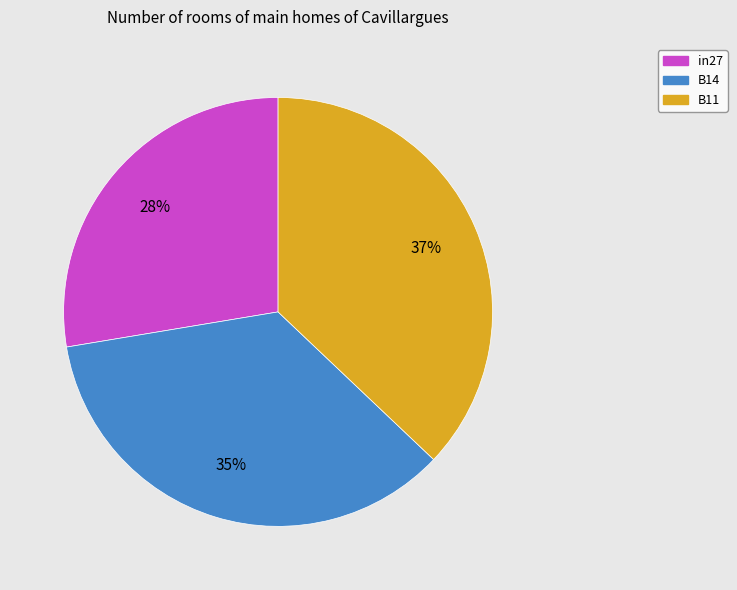

To the nearest percent, what portion does B11 represent?

37%